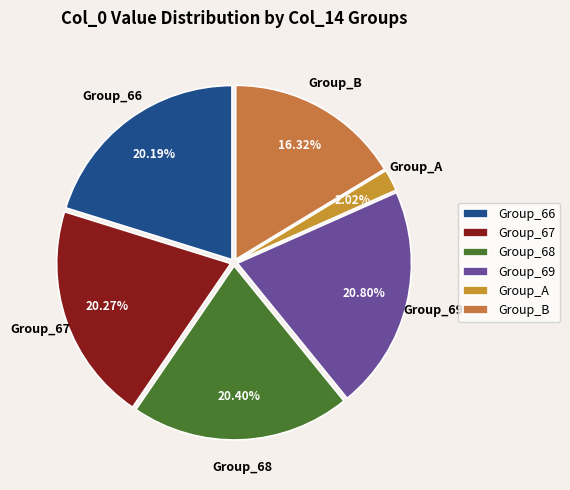

To the nearest percent, what is the average slice percentage?

17%